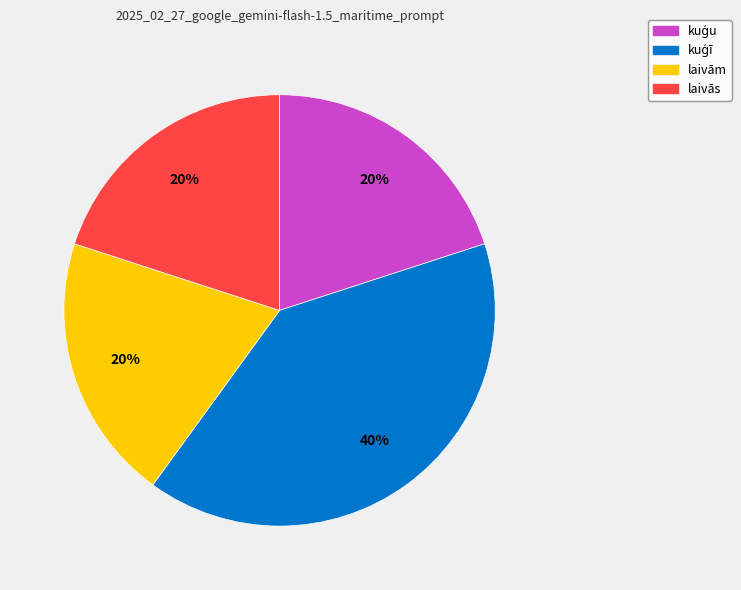

The laivās slice represents 20% of the pie. True or false?

True